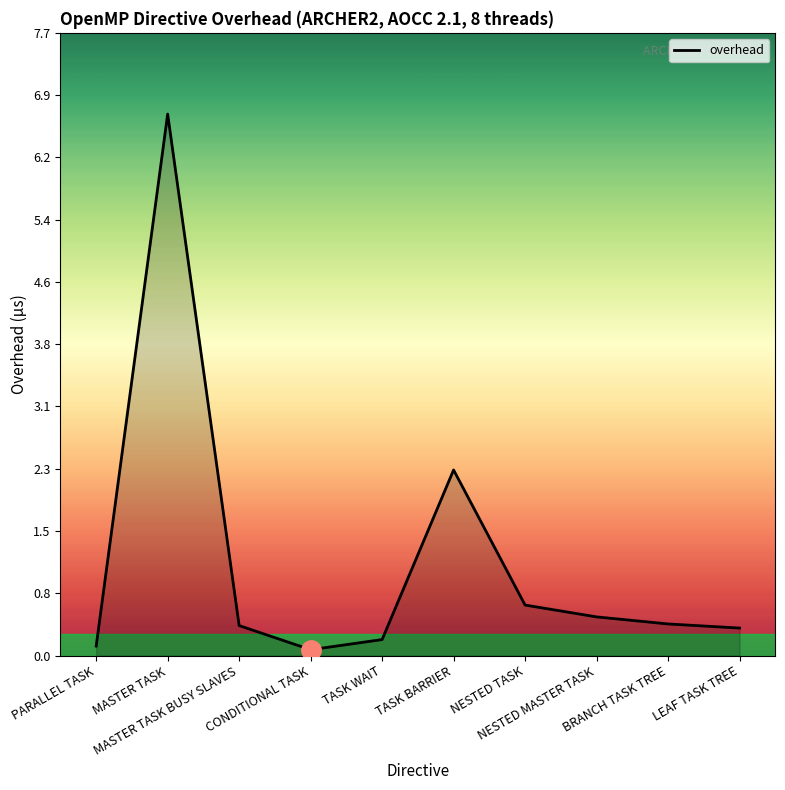

What is the label of the 7th point from the right?

CONDITIONAL TASK